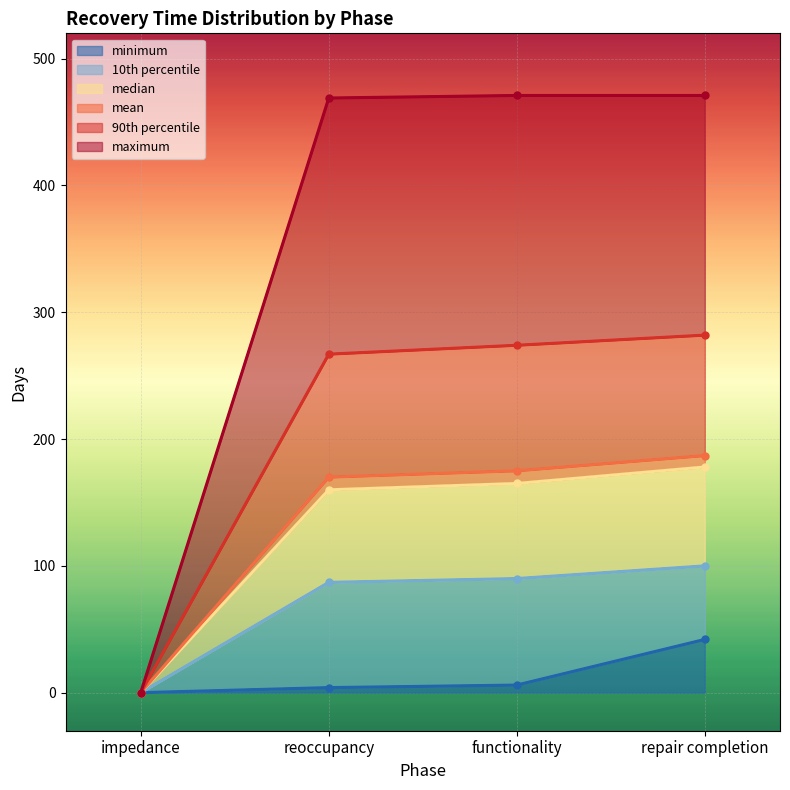

What is the average value of the maximum series?

353